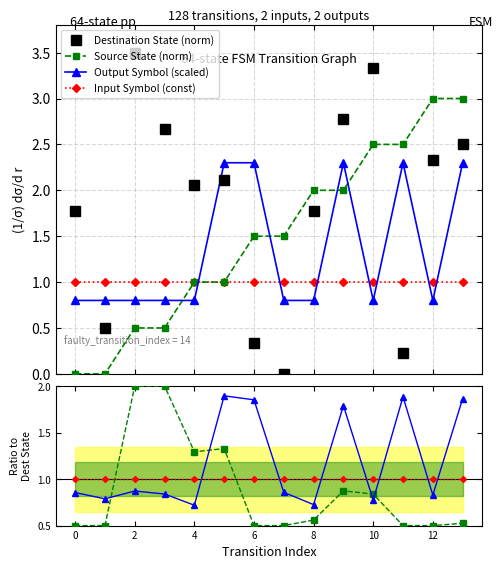

What is the greatest value displayed?

3.5